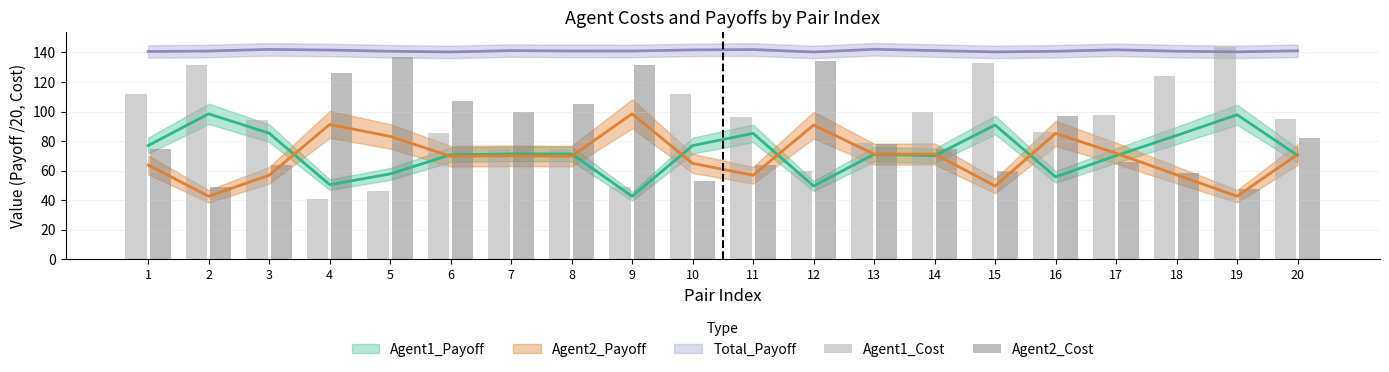

How many groups of bars are there?

20